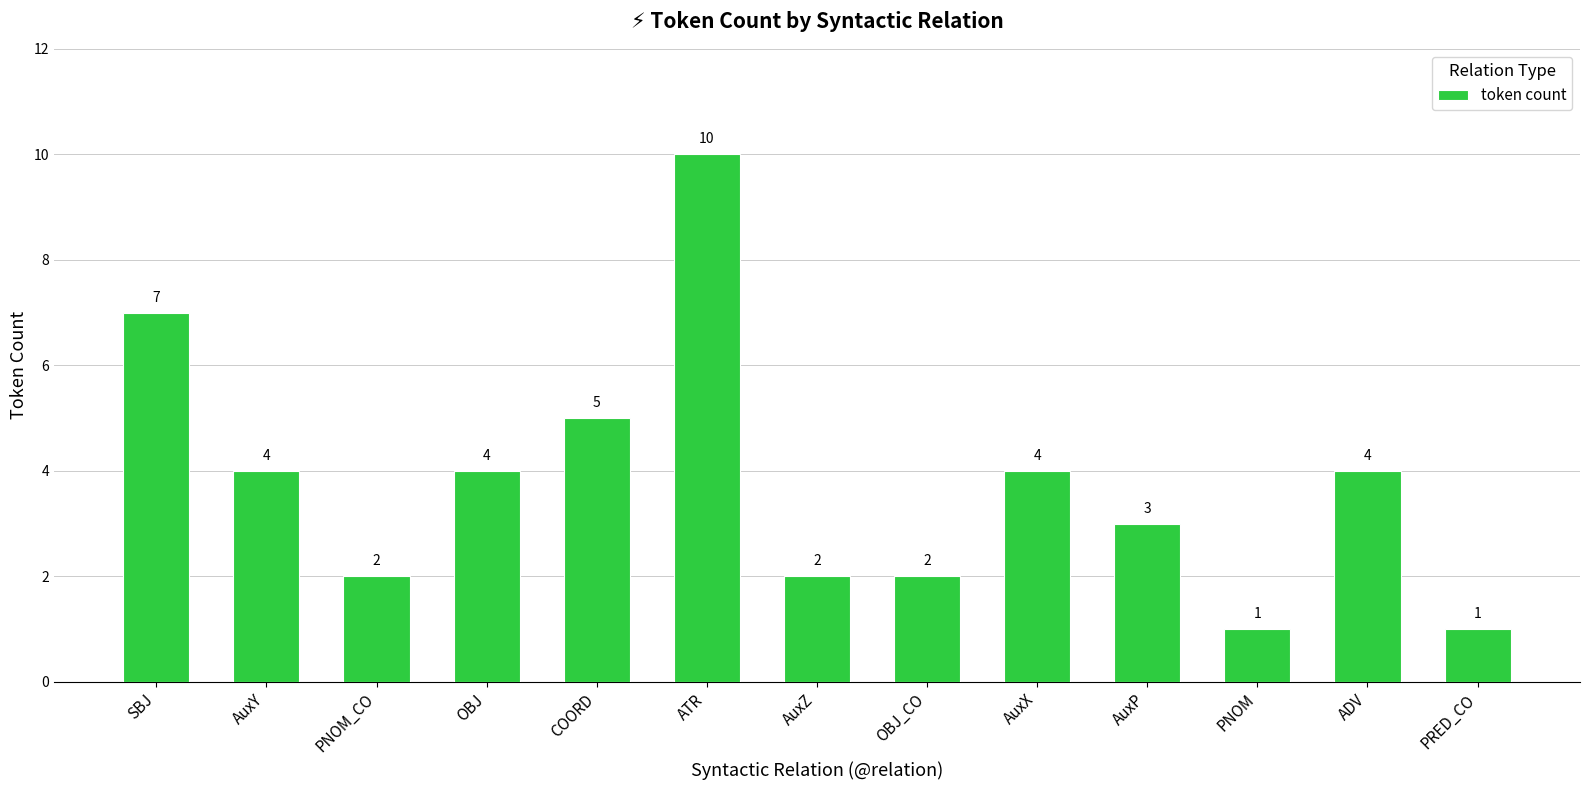

What position from the left is COORD?

5